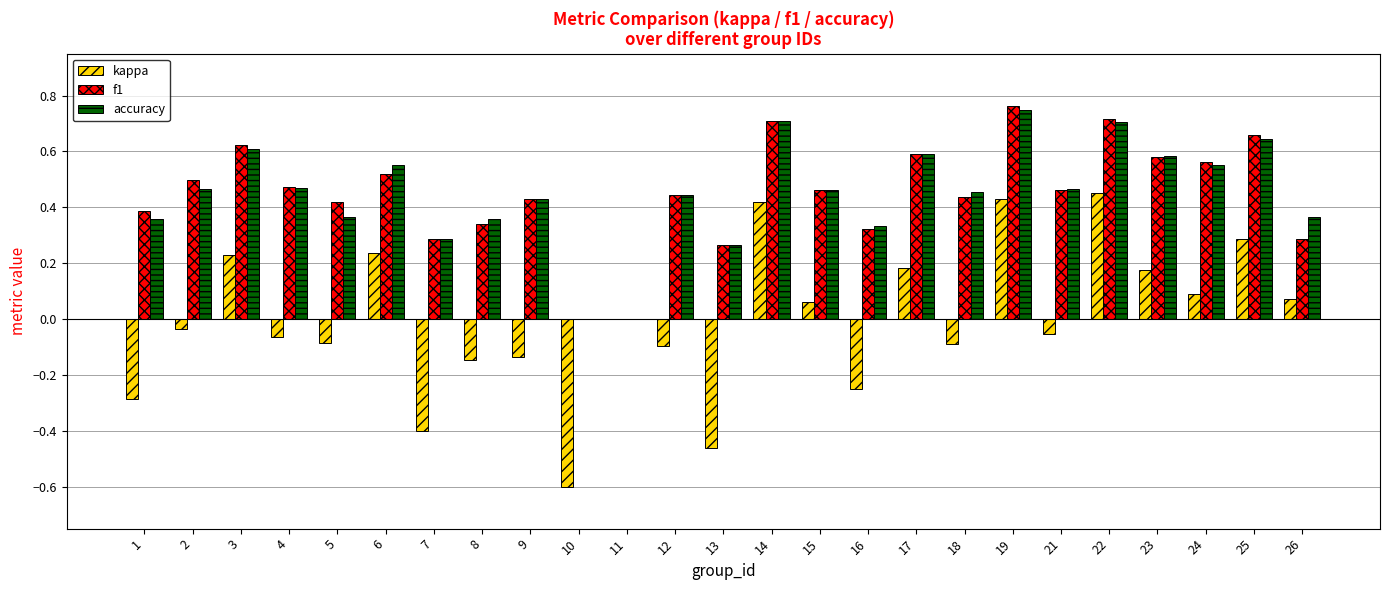

Are the bars horizontal?

No